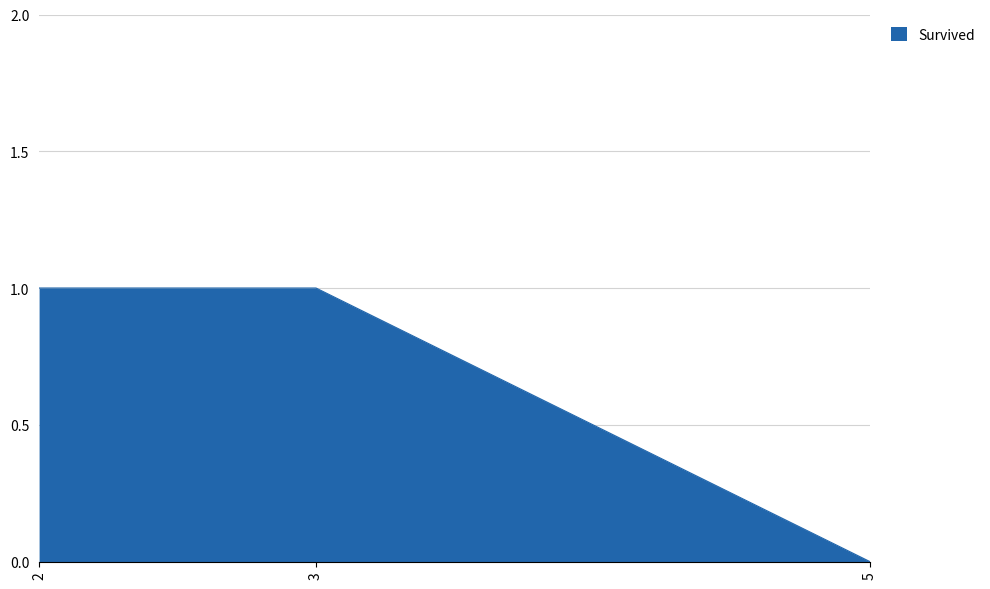

What is the average value?

1